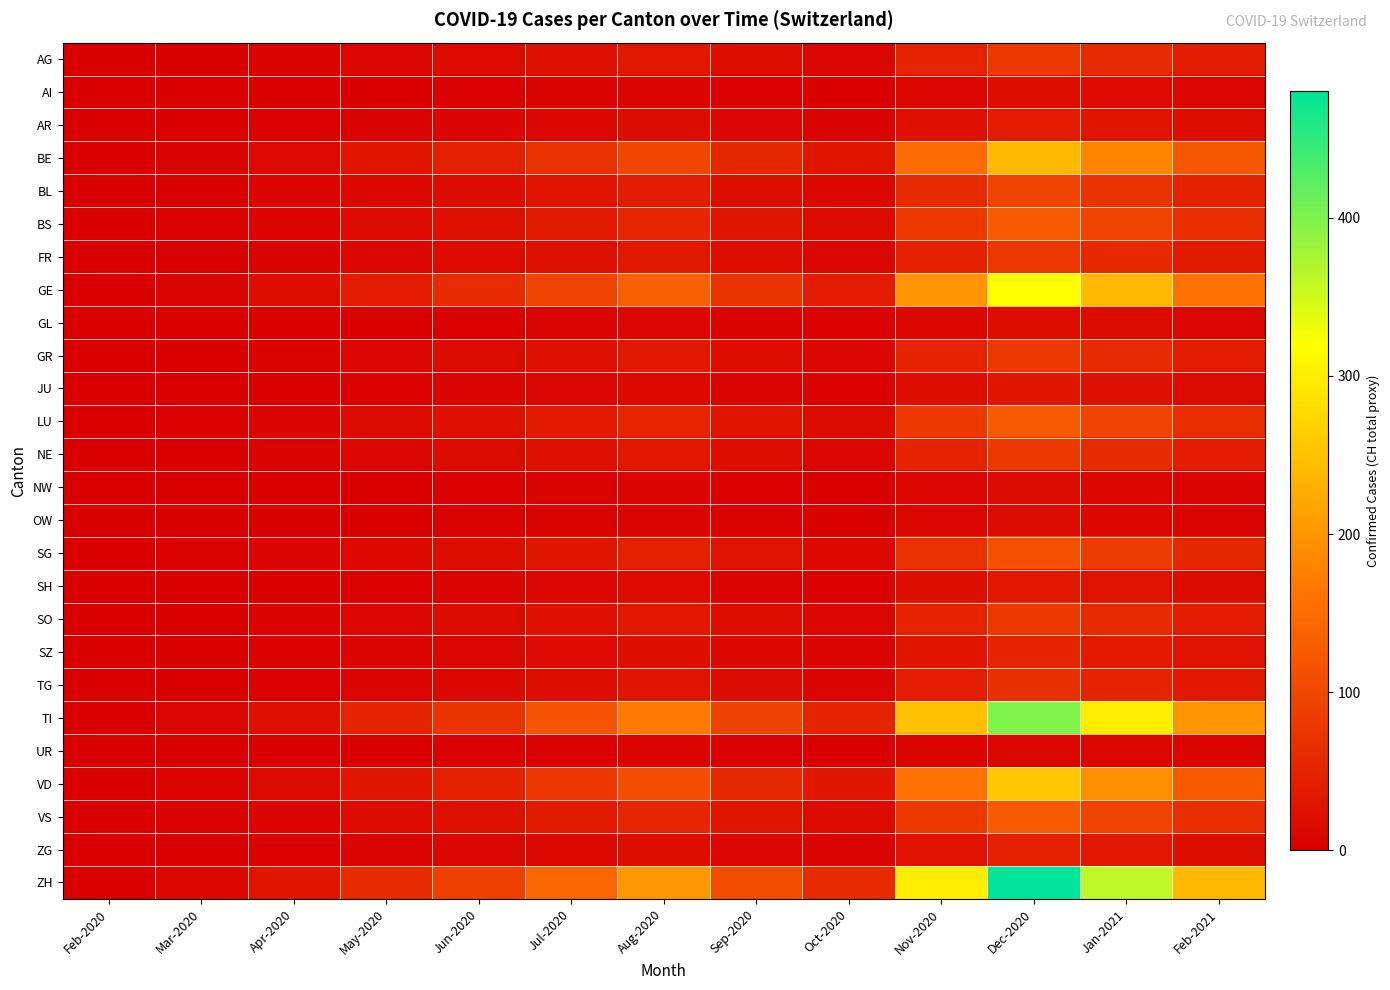

Reading left to right, list all the values displayed in this chart.

AG: Feb-2020=0	Mar-2020=2	Apr-2020=5	May-2020=10	Jun-2020=15	Jul-2020=25	Aug-2020=35	Sep-2020=20	Oct-2020=10	Nov-2020=50	Dec-2020=80	Jan-2021=60	Feb-2021=40
AI: Feb-2020=0	Mar-2020=0	Apr-2020=1	May-2020=2	Jun-2020=3	Jul-2020=5	Aug-2020=8	Sep-2020=4	Oct-2020=2	Nov-2020=10	Dec-2020=20	Jan-2021=15	Feb-2021=10
AR: Feb-2020=0	Mar-2020=1	Apr-2020=3	May-2020=5	Jun-2020=8	Jul-2020=12	Aug-2020=18	Sep-2020=9	Oct-2020=5	Nov-2020=25	Dec-2020=40	Jan-2021=30	Feb-2021=20
BE: Feb-2020=0	Mar-2020=5	Apr-2020=15	May-2020=30	Jun-2020=45	Jul-2020=70	Aug-2020=100	Sep-2020=55	Oct-2020=30	Nov-2020=150	Dec-2020=240	Jan-2021=180	Feb-2021=120
BL: Feb-2020=0	Mar-2020=2	Apr-2020=6	May-2020=12	Jun-2020=18	Jul-2020=28	Aug-2020=40	Sep-2020=22	Oct-2020=12	Nov-2020=60	Dec-2020=96	Jan-2021=72	Feb-2021=48
BS: Feb-2020=0	Mar-2020=3	Apr-2020=8	May-2020=16	Jun-2020=24	Jul-2020=38	Aug-2020=54	Sep-2020=30	Oct-2020=16	Nov-2020=80	Dec-2020=128	Jan-2021=96	Feb-2021=64
FR: Feb-2020=0	Mar-2020=2	Apr-2020=5	May-2020=10	Jun-2020=15	Jul-2020=24	Aug-2020=34	Sep-2020=19	Oct-2020=9	Nov-2020=48	Dec-2020=77	Jan-2021=58	Feb-2021=38
GE: Feb-2020=0	Mar-2020=8	Apr-2020=20	May-2020=40	Jun-2020=60	Jul-2020=95	Aug-2020=135	Sep-2020=74	Oct-2020=40	Nov-2020=200	Dec-2020=320	Jan-2021=240	Feb-2021=160
GL: Feb-2020=0	Mar-2020=0	Apr-2020=1	May-2020=2	Jun-2020=4	Jul-2020=6	Aug-2020=9	Sep-2020=5	Oct-2020=3	Nov-2020=13	Dec-2020=21	Jan-2021=16	Feb-2021=10
GR: Feb-2020=0	Mar-2020=2	Apr-2020=5	May-2020=10	Jun-2020=16	Jul-2020=25	Aug-2020=35	Sep-2020=20	Oct-2020=10	Nov-2020=50	Dec-2020=80	Jan-2021=60	Feb-2021=40
JU: Feb-2020=0	Mar-2020=1	Apr-2020=2	May-2020=4	Jun-2020=6	Jul-2020=10	Aug-2020=14	Sep-2020=8	Oct-2020=4	Nov-2020=20	Dec-2020=32	Jan-2021=24	Feb-2021=16
LU: Feb-2020=0	Mar-2020=3	Apr-2020=8	May-2020=16	Jun-2020=24	Jul-2020=38	Aug-2020=54	Sep-2020=30	Oct-2020=16	Nov-2020=80	Dec-2020=128	Jan-2021=96	Feb-2021=64
NE: Feb-2020=0	Mar-2020=2	Apr-2020=5	May-2020=10	Jun-2020=16	Jul-2020=25	Aug-2020=35	Sep-2020=20	Oct-2020=10	Nov-2020=50	Dec-2020=80	Jan-2021=60	Feb-2021=40
NW: Feb-2020=0	Mar-2020=0	Apr-2020=1	May-2020=2	Jun-2020=3	Jul-2020=5	Aug-2020=7	Sep-2020=4	Oct-2020=2	Nov-2020=10	Dec-2020=16	Jan-2021=12	Feb-2021=8
OW: Feb-2020=0	Mar-2020=0	Apr-2020=1	May-2020=2	Jun-2020=3	Jul-2020=5	Aug-2020=7	Sep-2020=4	Oct-2020=2	Nov-2020=10	Dec-2020=16	Jan-2021=12	Feb-2021=8
SG: Feb-2020=0	Mar-2020=3	Apr-2020=7	May-2020=14	Jun-2020=21	Jul-2020=33	Aug-2020=47	Sep-2020=26	Oct-2020=14	Nov-2020=70	Dec-2020=112	Jan-2021=84	Feb-2021=56
SH: Feb-2020=0	Mar-2020=1	Apr-2020=2	May-2020=4	Jun-2020=7	Jul-2020=11	Aug-2020=15	Sep-2020=8	Oct-2020=4	Nov-2020=22	Dec-2020=35	Jan-2021=26	Feb-2021=18
SO: Feb-2020=0	Mar-2020=2	Apr-2020=5	May-2020=10	Jun-2020=16	Jul-2020=25	Aug-2020=35	Sep-2020=20	Oct-2020=10	Nov-2020=50	Dec-2020=80	Jan-2021=60	Feb-2021=40
SZ: Feb-2020=0	Mar-2020=1	Apr-2020=3	May-2020=6	Jun-2020=10	Jul-2020=15	Aug-2020=22	Sep-2020=12	Oct-2020=6	Nov-2020=32	Dec-2020=51	Jan-2021=38	Feb-2021=26
TG: Feb-2020=0	Mar-2020=2	Apr-2020=4	May-2020=8	Jun-2020=13	Jul-2020=20	Aug-2020=29	Sep-2020=16	Oct-2020=8	Nov-2020=42	Dec-2020=67	Jan-2021=50	Feb-2021=34
TI: Feb-2020=0	Mar-2020=10	Apr-2020=25	May-2020=50	Jun-2020=75	Jul-2020=118	Aug-2020=168	Sep-2020=92	Oct-2020=50	Nov-2020=250	Dec-2020=400	Jan-2021=300	Feb-2021=200
UR: Feb-2020=0	Mar-2020=0	Apr-2020=1	May-2020=2	Jun-2020=3	Jul-2020=4	Aug-2020=6	Sep-2020=3	Oct-2020=2	Nov-2020=8	Dec-2020=13	Jan-2021=10	Feb-2021=6
VD: Feb-2020=0	Mar-2020=6	Apr-2020=16	May-2020=32	Jun-2020=48	Jul-2020=76	Aug-2020=108	Sep-2020=59	Oct-2020=32	Nov-2020=160	Dec-2020=256	Jan-2021=192	Feb-2021=128
VS: Feb-2020=0	Mar-2020=3	Apr-2020=8	May-2020=16	Jun-2020=24	Jul-2020=38	Aug-2020=54	Sep-2020=30	Oct-2020=16	Nov-2020=80	Dec-2020=128	Jan-2021=96	Feb-2021=64
ZG: Feb-2020=0	Mar-2020=1	Apr-2020=3	May-2020=6	Jun-2020=9	Jul-2020=14	Aug-2020=20	Sep-2020=11	Oct-2020=6	Nov-2020=28	Dec-2020=45	Jan-2021=34	Feb-2021=22
ZH: Feb-2020=0	Mar-2020=12	Apr-2020=30	May-2020=60	Jun-2020=90	Jul-2020=142	Aug-2020=202	Sep-2020=110	Oct-2020=60	Nov-2020=300	Dec-2020=480	Jan-2021=360	Feb-2021=240